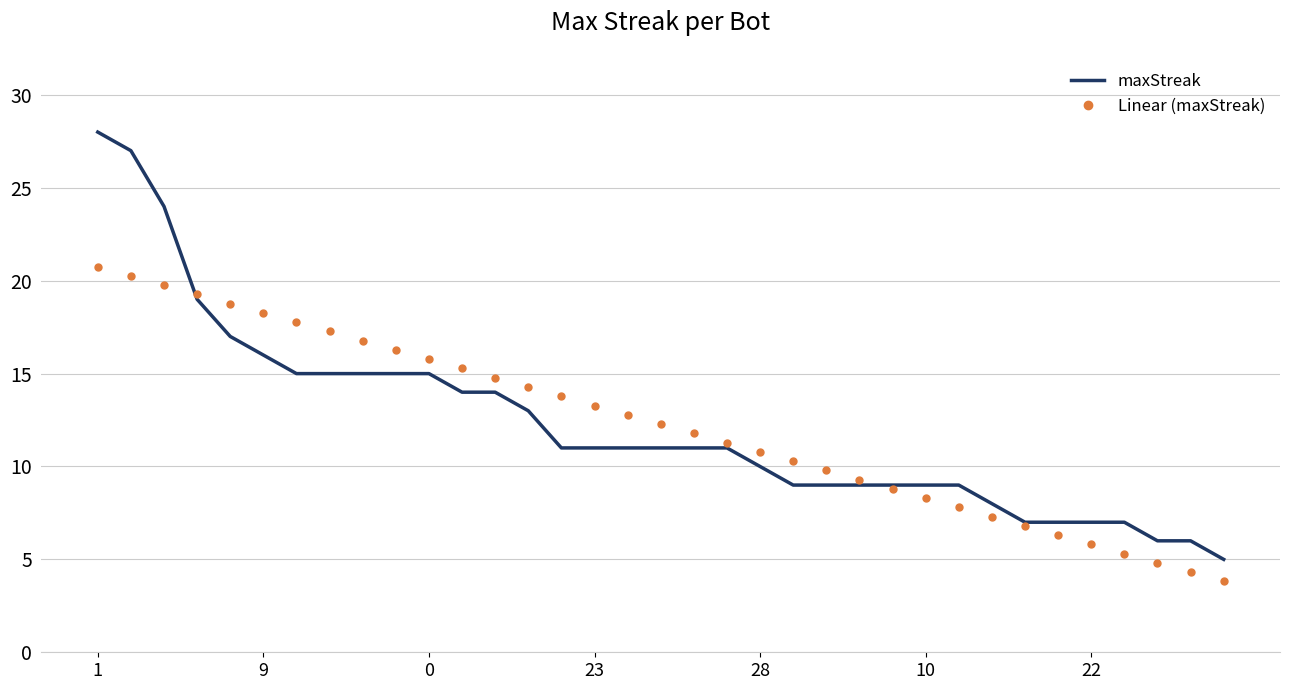

True or false: Linear (maxStreak) and maxStreak intersect in this chart.

True